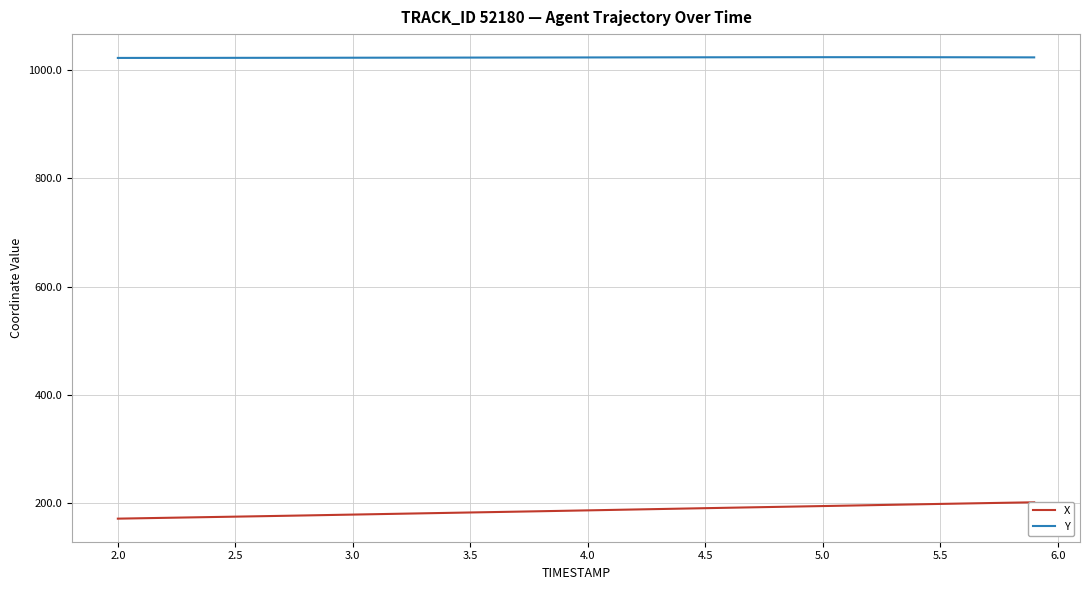

What is the minimum value for Y?

1022.0